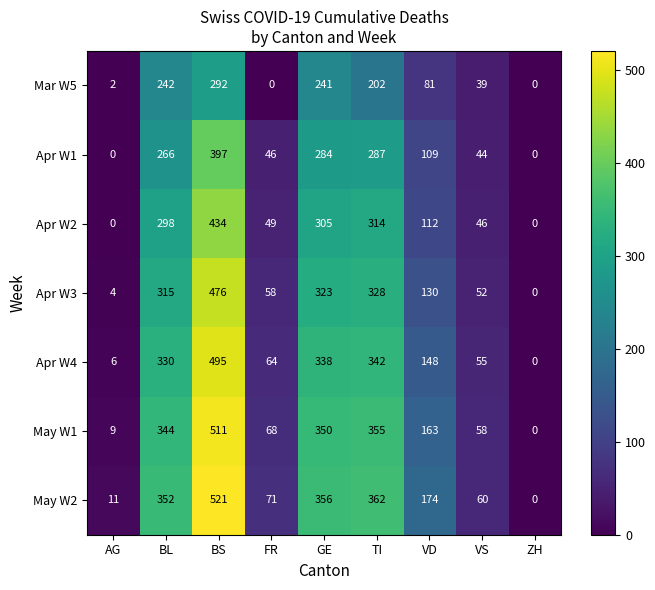

At how many categories does at least one series exceed 404?

1